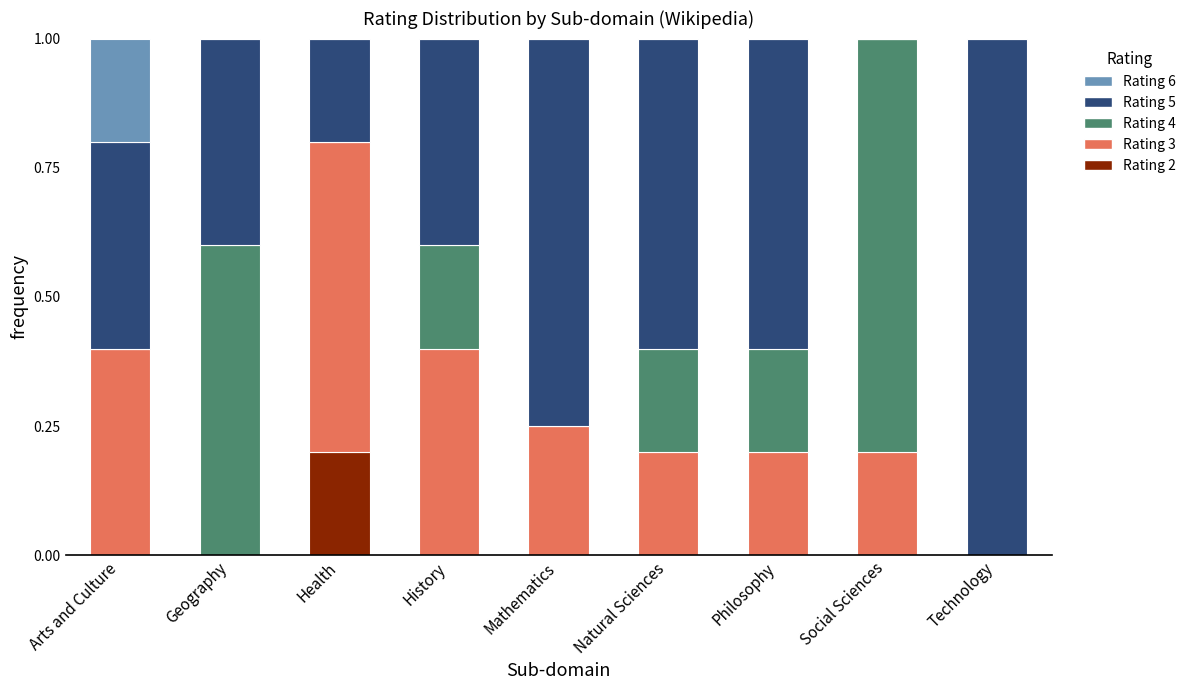

What is the total value across all series at Health?

1.0